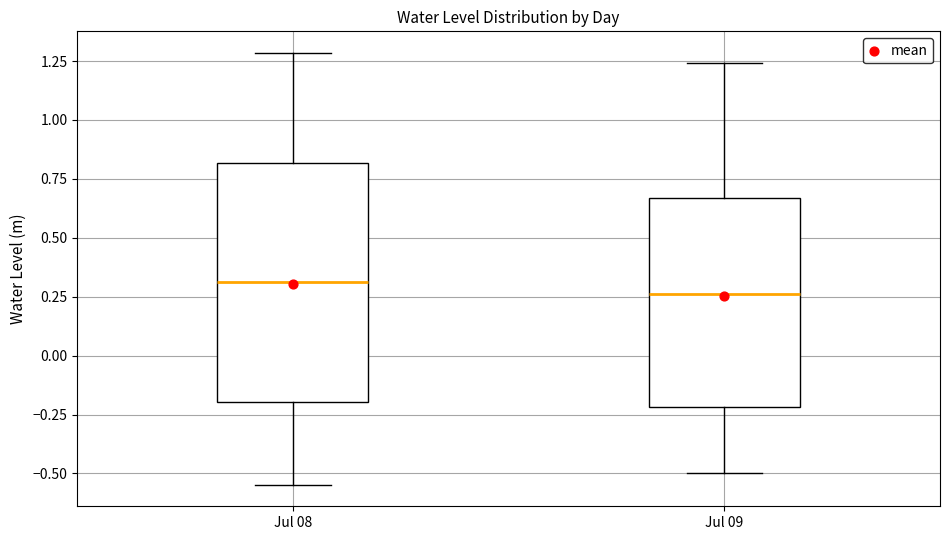

Where does the median line of the box for Jul 09 sit on the y-axis? The values are not printed on the chart, so give them approximately, as read against the axis.

0.25